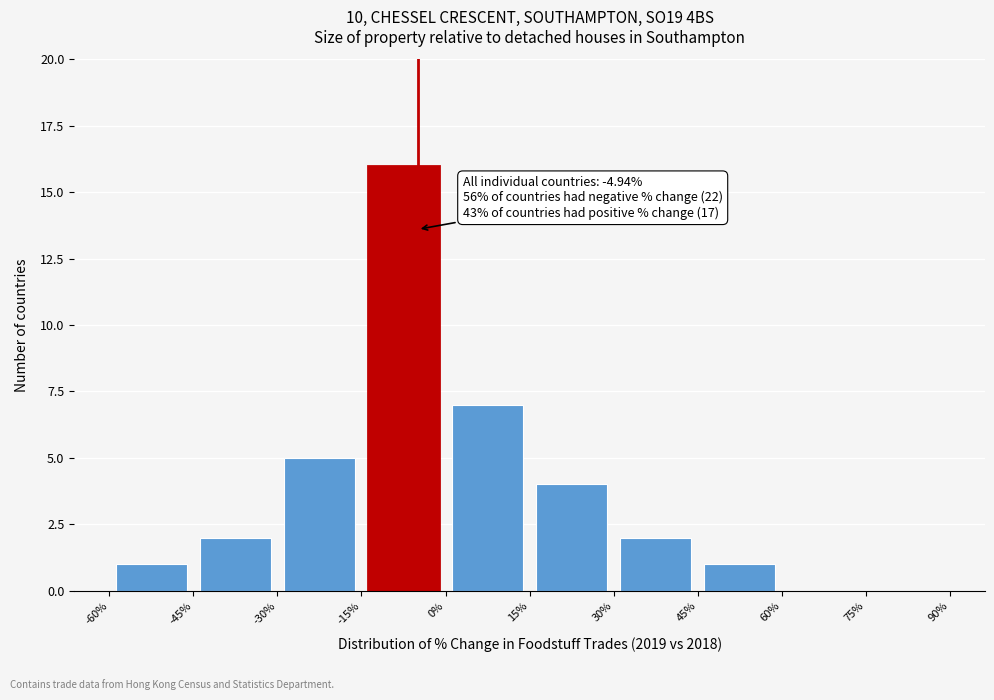

Which range on the x-axis has the tallest bar?

-15% to 0%